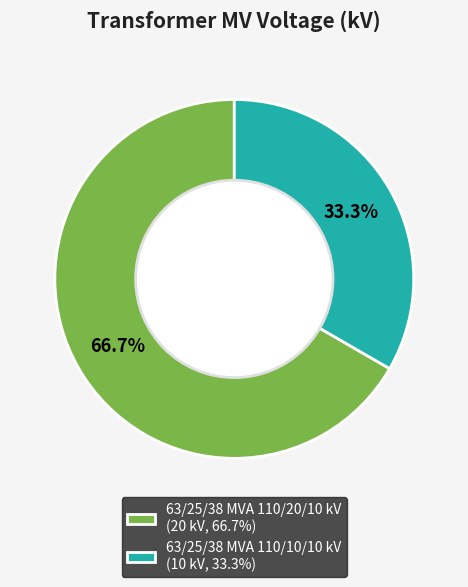

Combined, do 63/25/38 MVA 110/10/10 kV and 63/25/38 MVA 110/20/10 kV account for over 50%?

Yes